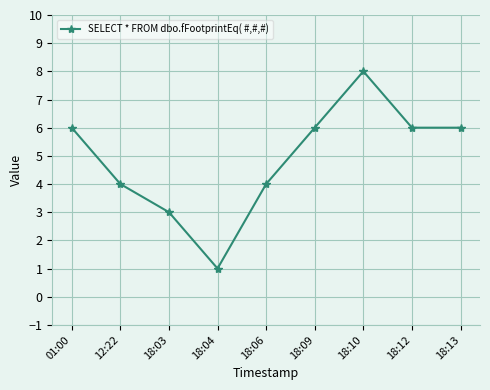

What is the greatest value displayed?

8